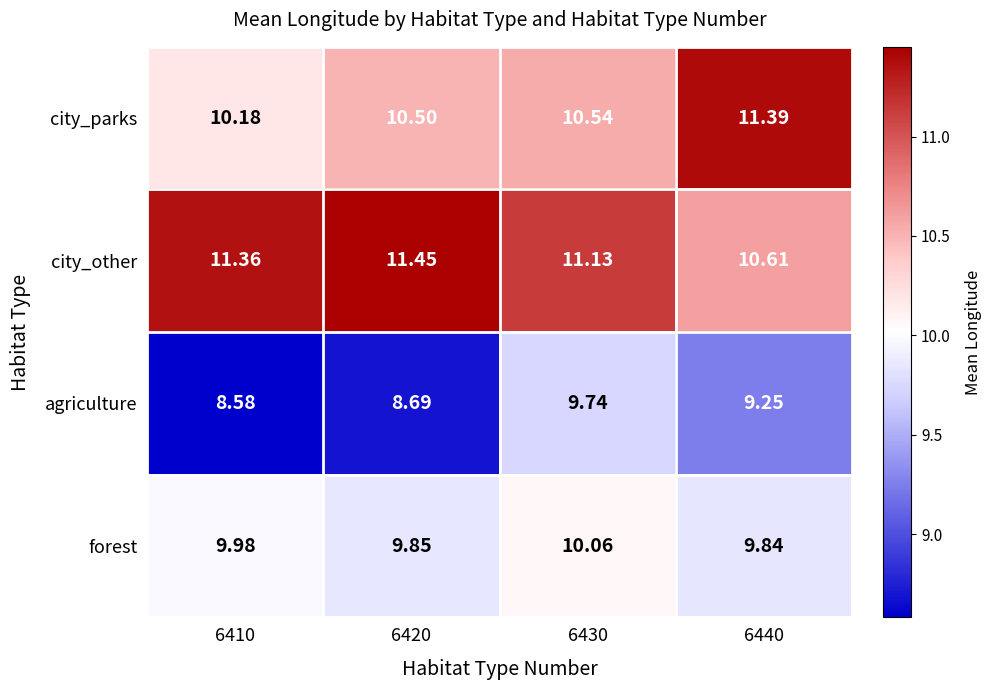

How many data points does each series have?

4